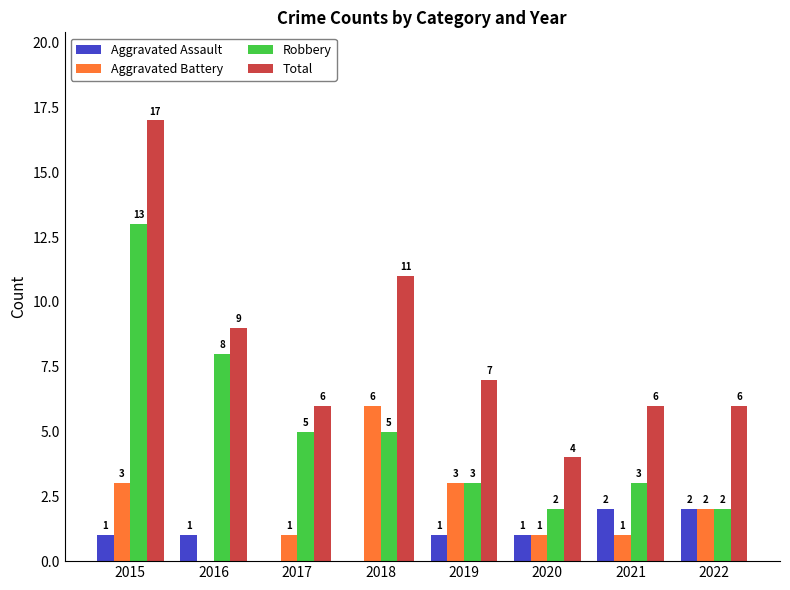

What is the maximum value for Robbery?

13